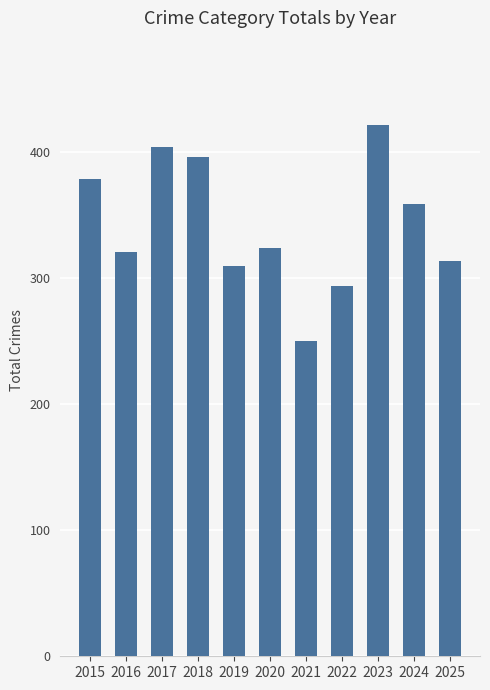

Approximately how many times larger is the value at 2025 compared to 2016?

1.0